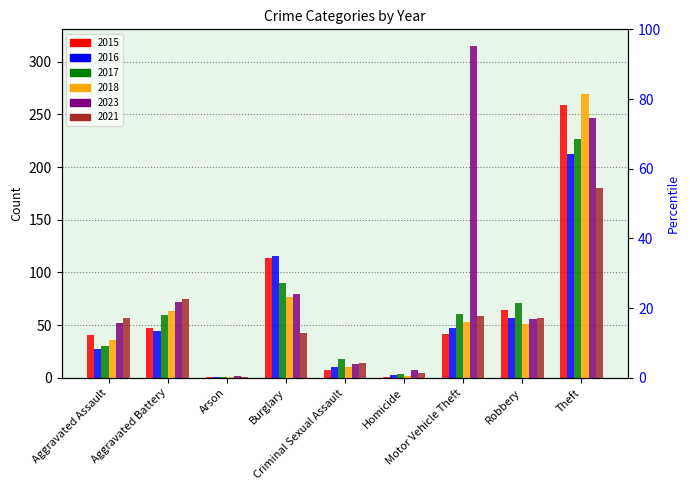

Which series has the largest range (max minus min)?

2023